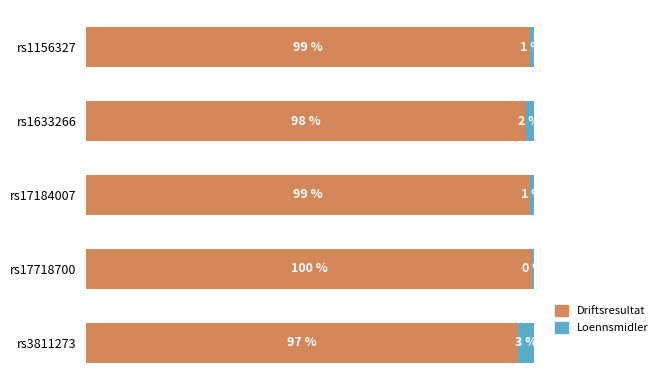

At which label is Driftsresultat closest to 98?

rs1633266